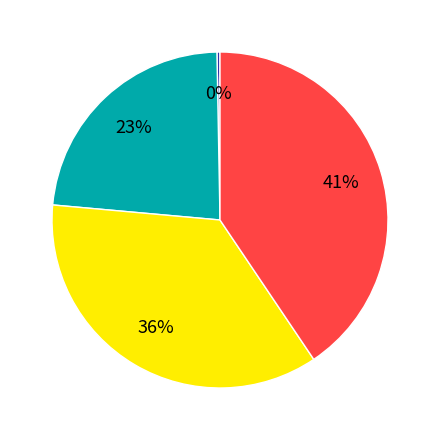

To the nearest percent, what is the average slice percentage?

25%